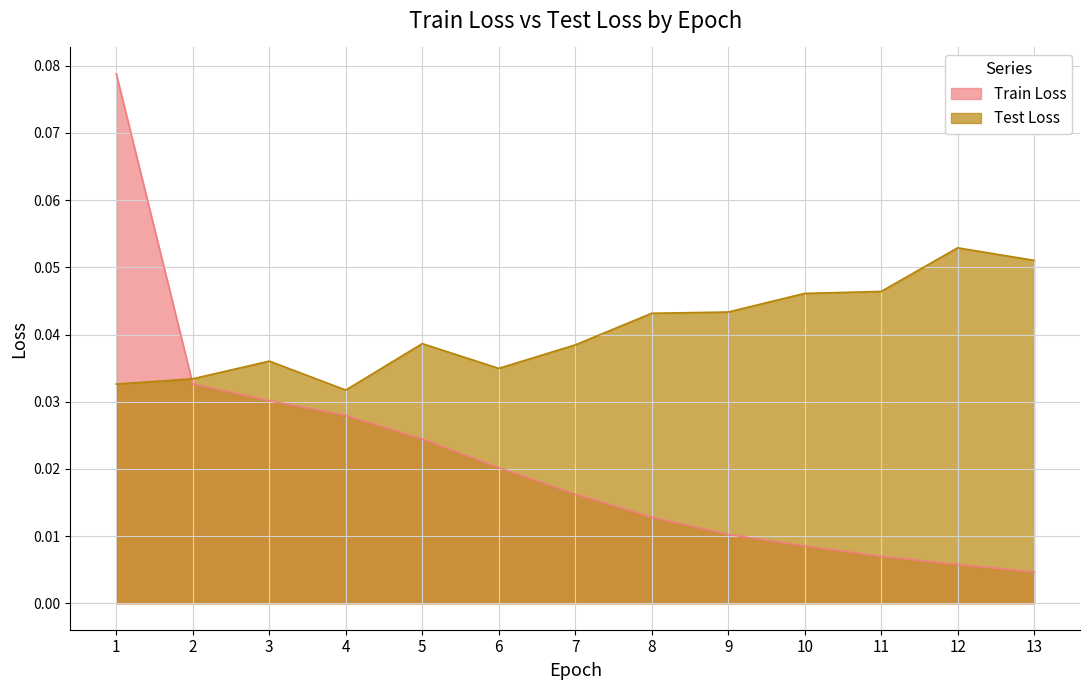

The value of Train Loss at 6 is 0.0. True or false?

False